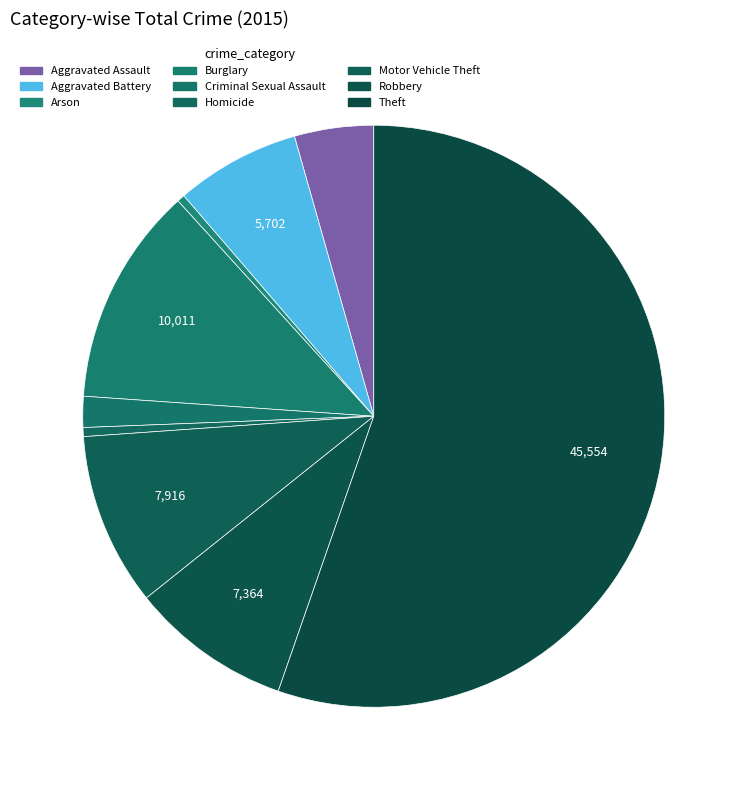

How many segments does this pie chart have?

9